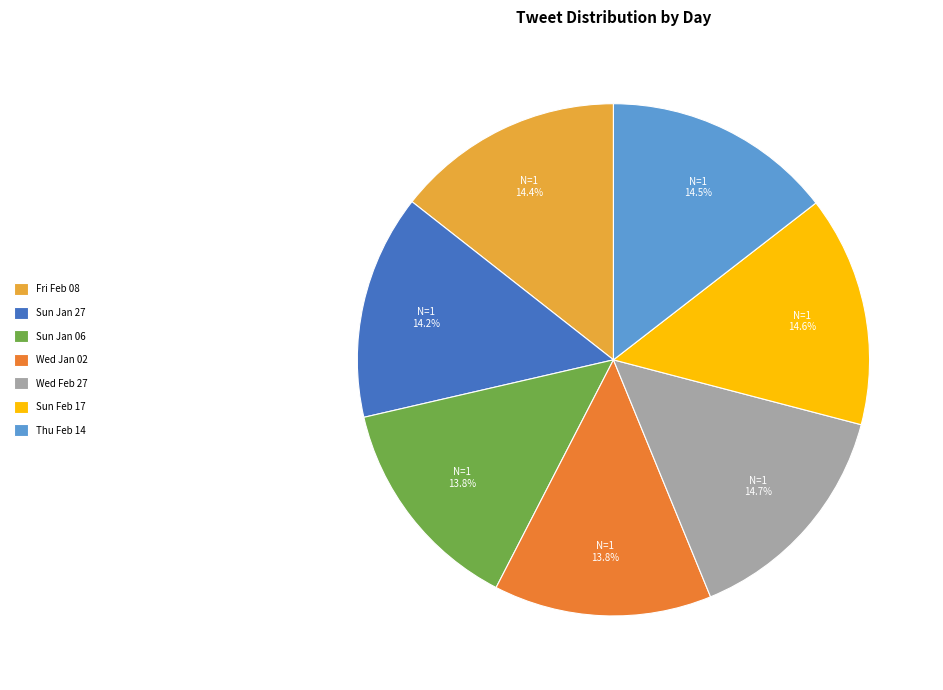

What portion of the pie excludes Sun Jan 27?

85.8%